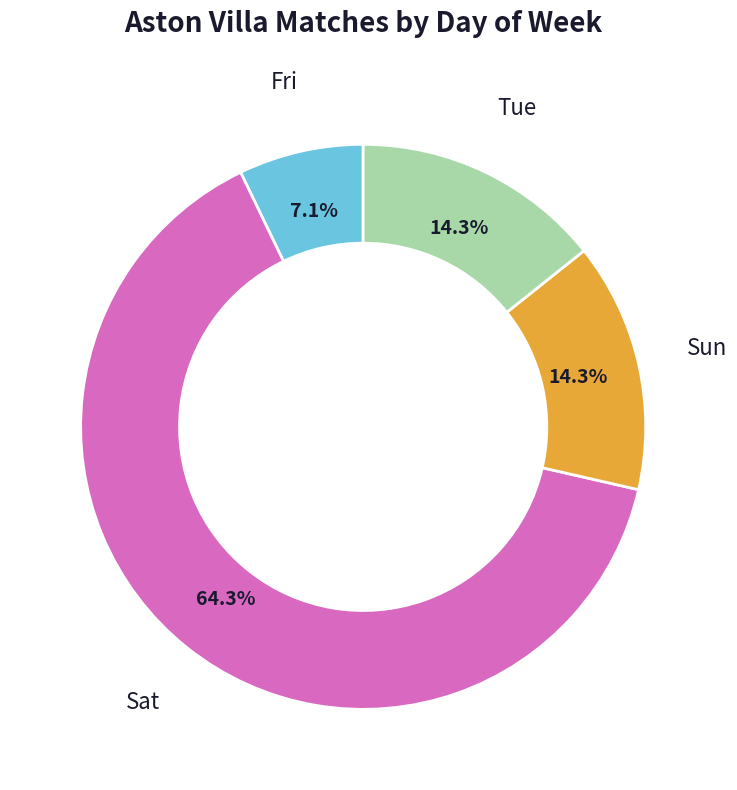

How many slices are in this pie chart?

4